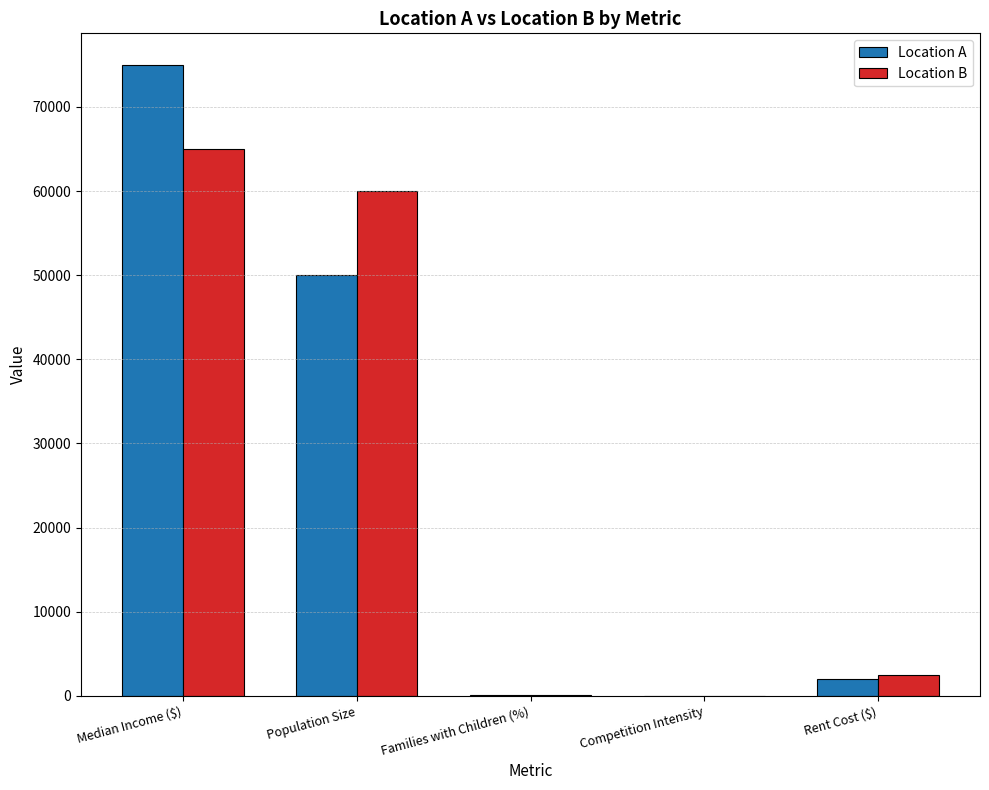

The value of Location A at Population Size is 50000. True or false?

True